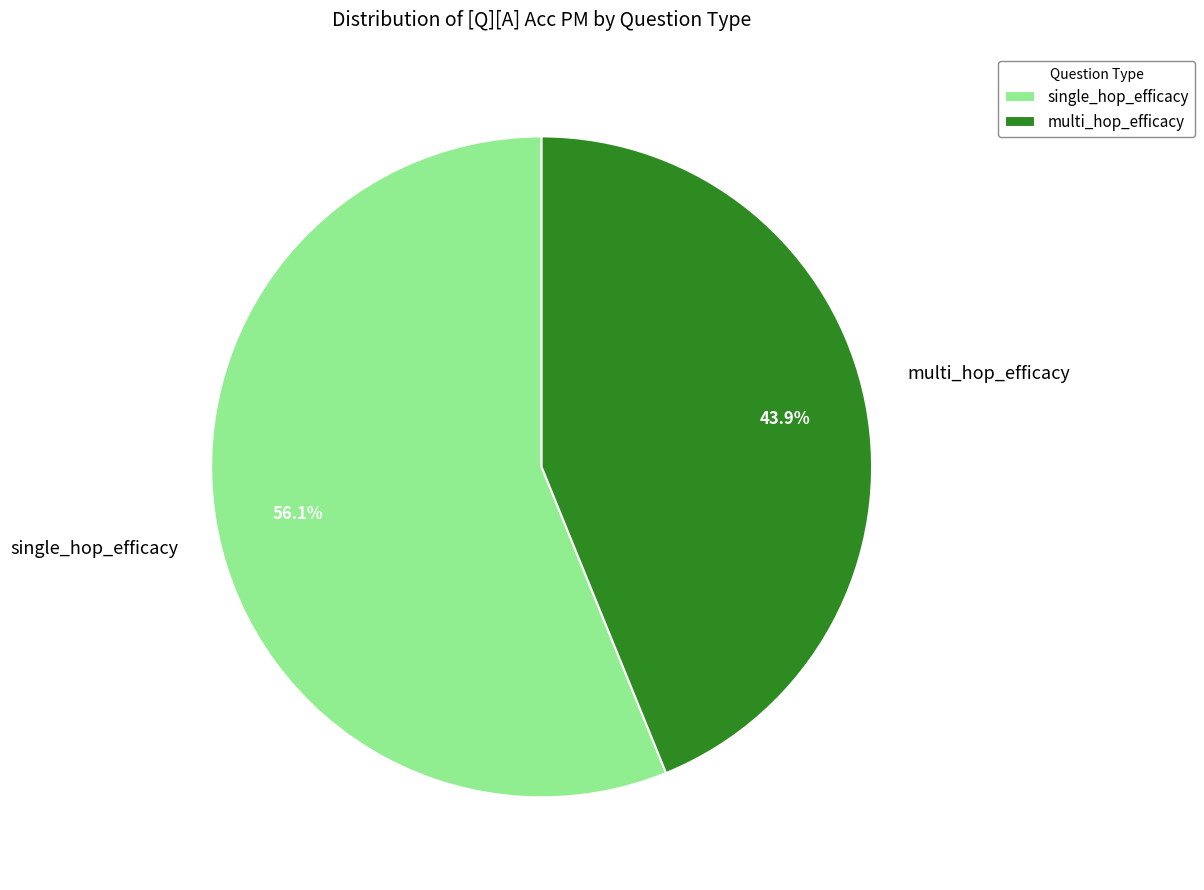

What percentage do multi_hop_efficacy and single_hop_efficacy together represent?

100.0%